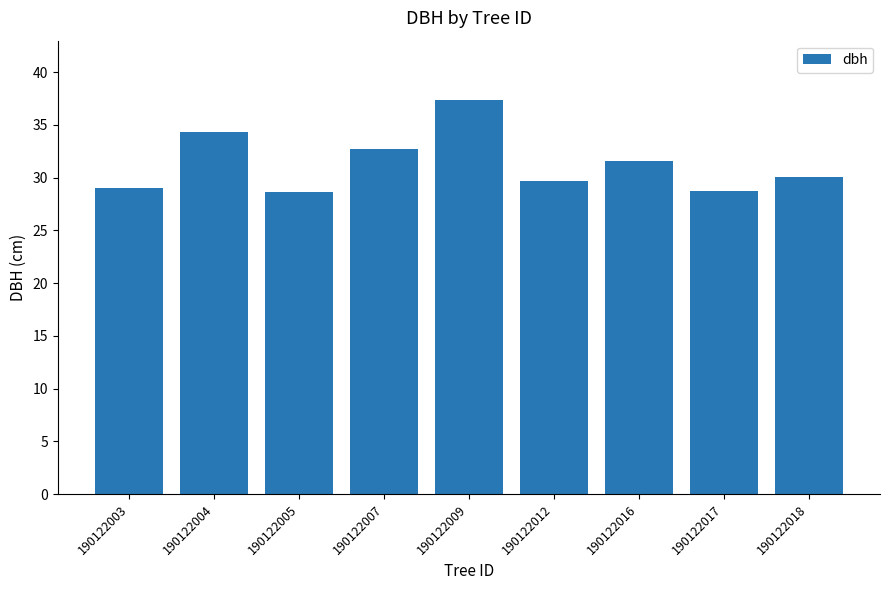

What is the sum of all values?

282.2